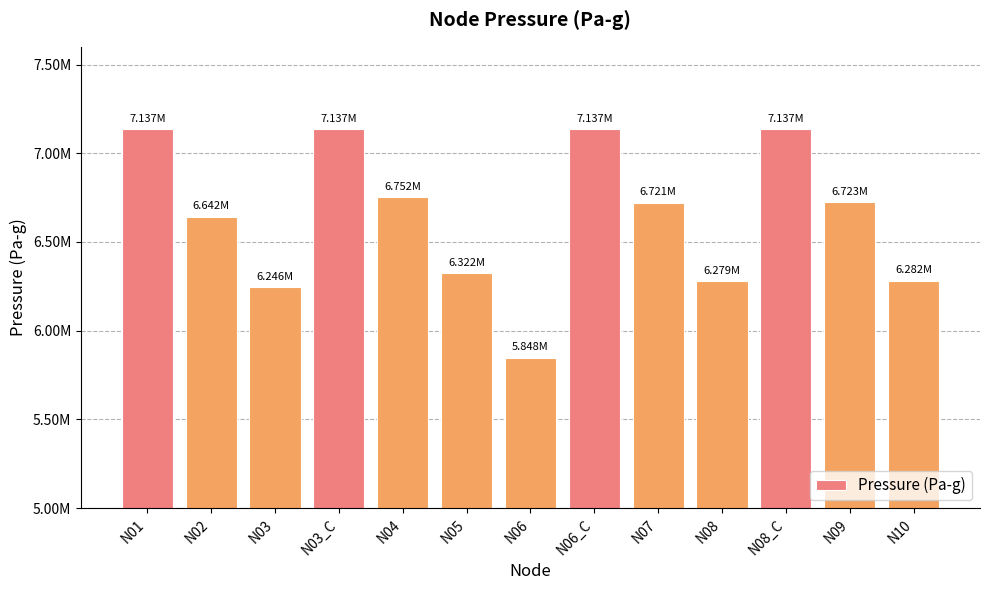

The value at N08_C is 7136755.9. True or false?

True